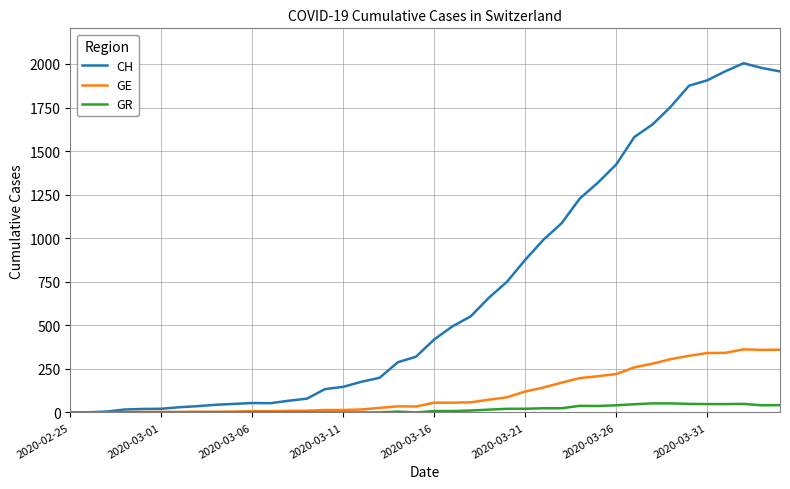

Which series has the largest range (max minus min)?

CH